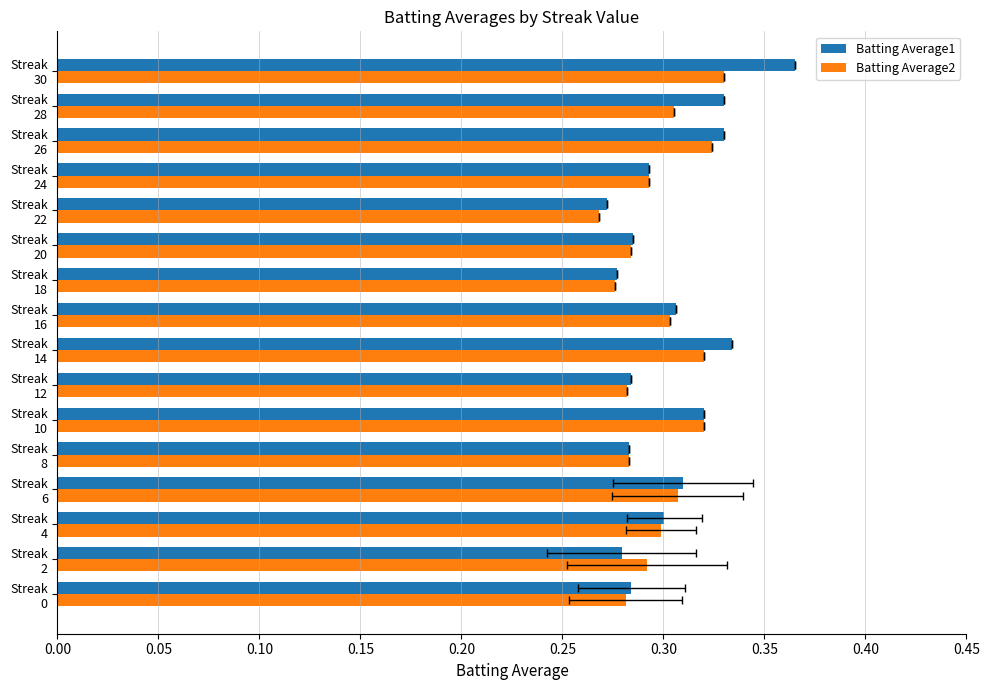

How many bars are there in each group?

2